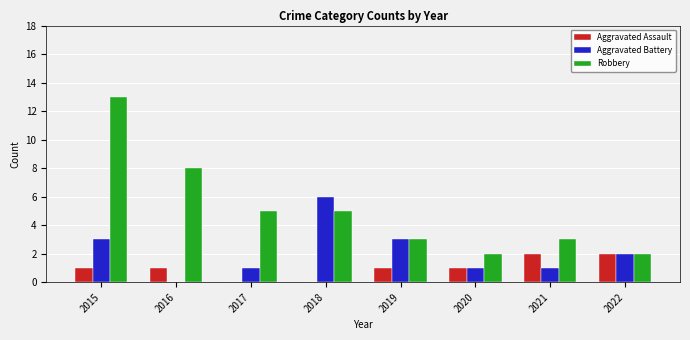

The Robbery series shows 8 at 2015. True or false?

False